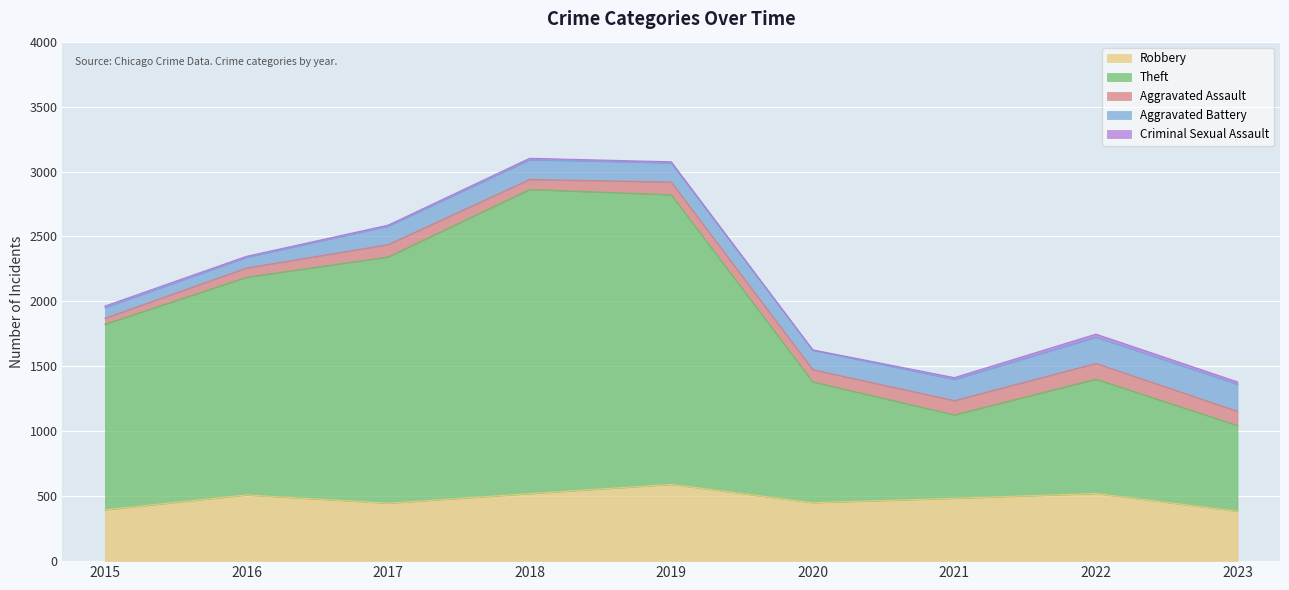

Where does the Aggravated Battery series first go above 150?

2018